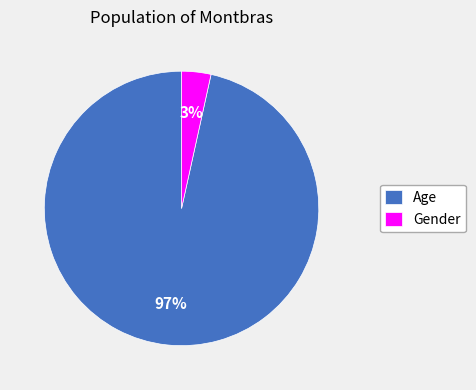

Is there a majority slice in this chart?

Yes